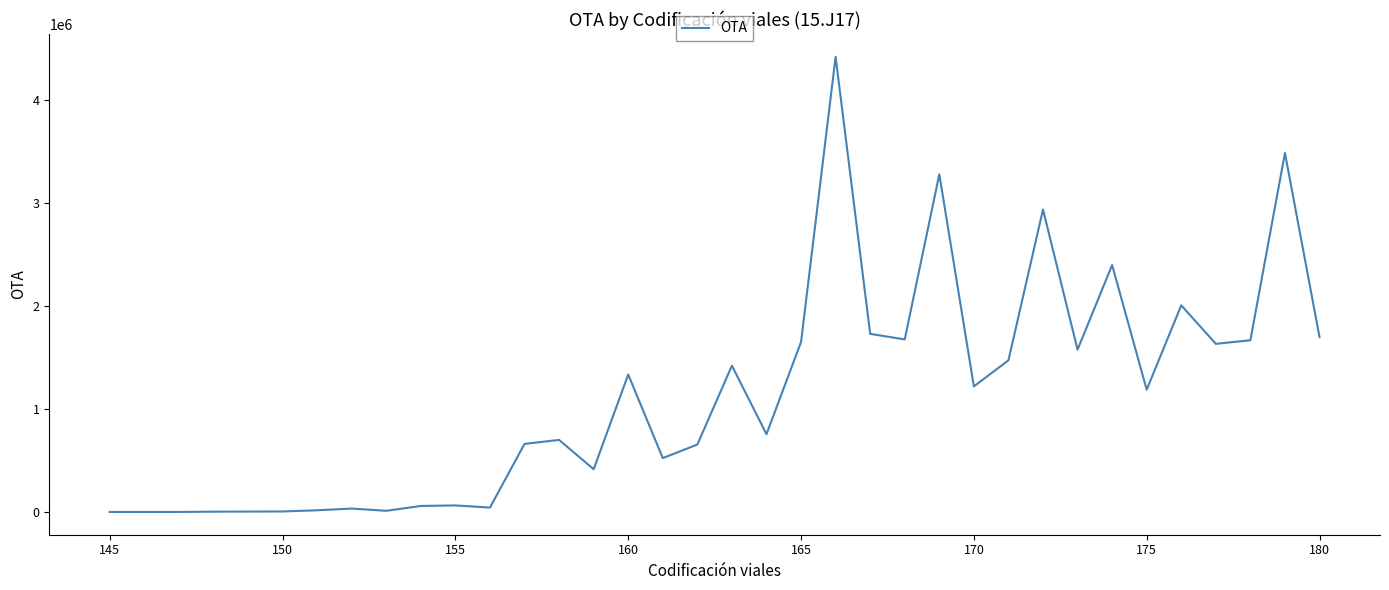

What is the maximum value shown in the chart?

4419000.0